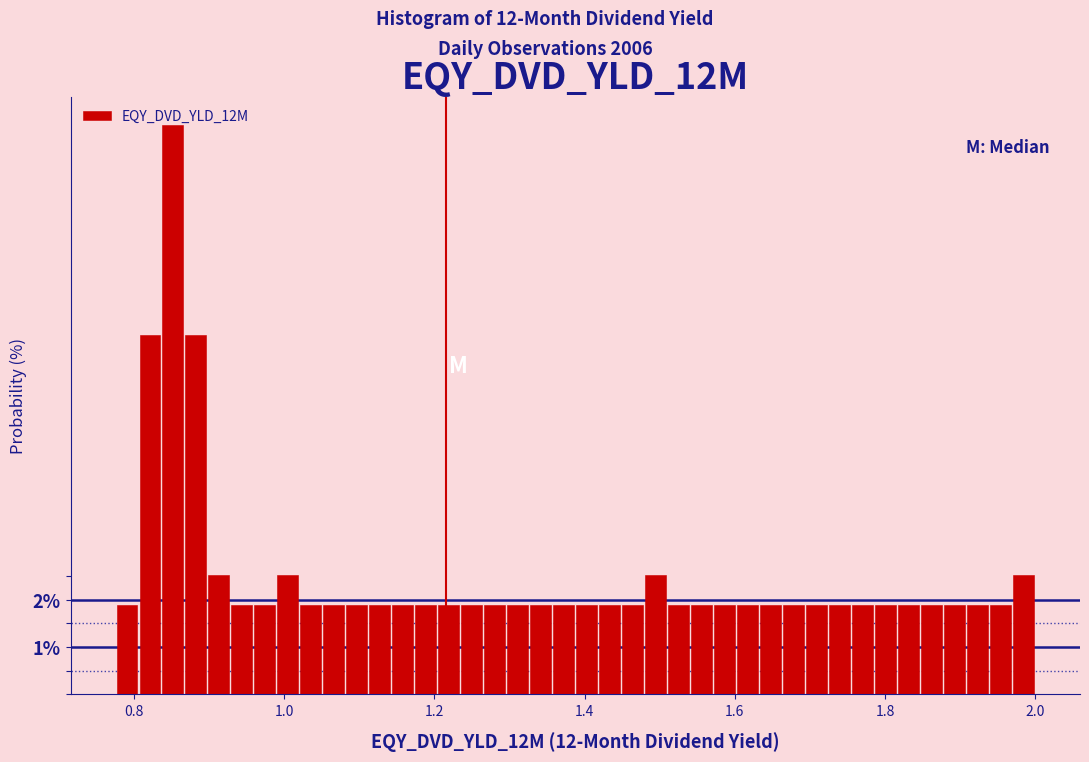

Around what value on the x-axis is the tallest bar? Give the approximate position of its centre, as read against the axis.

0.86